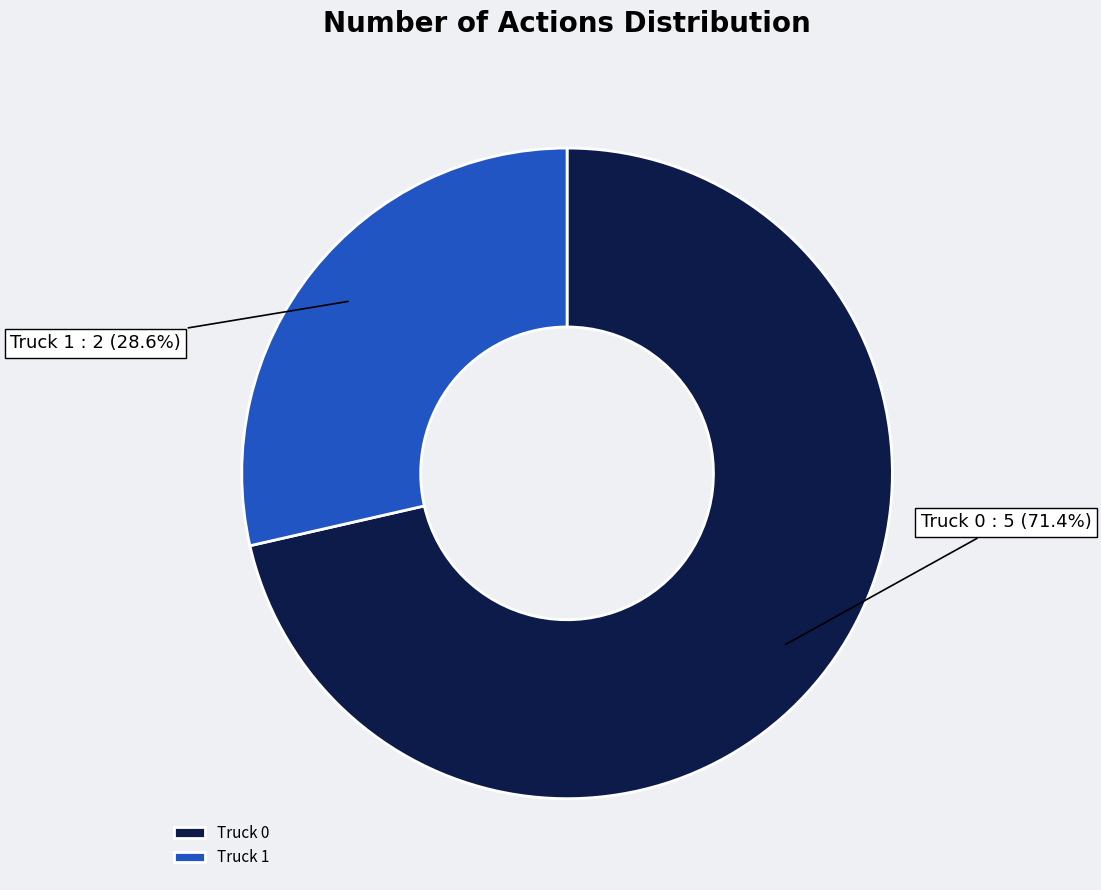

Which slice is the smallest?

Truck 1